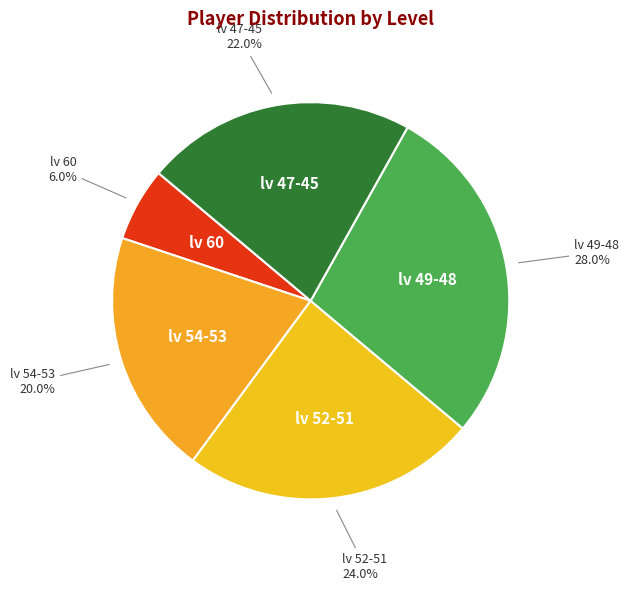

What percentage is NOT represented by lv 47-45?

78.0%